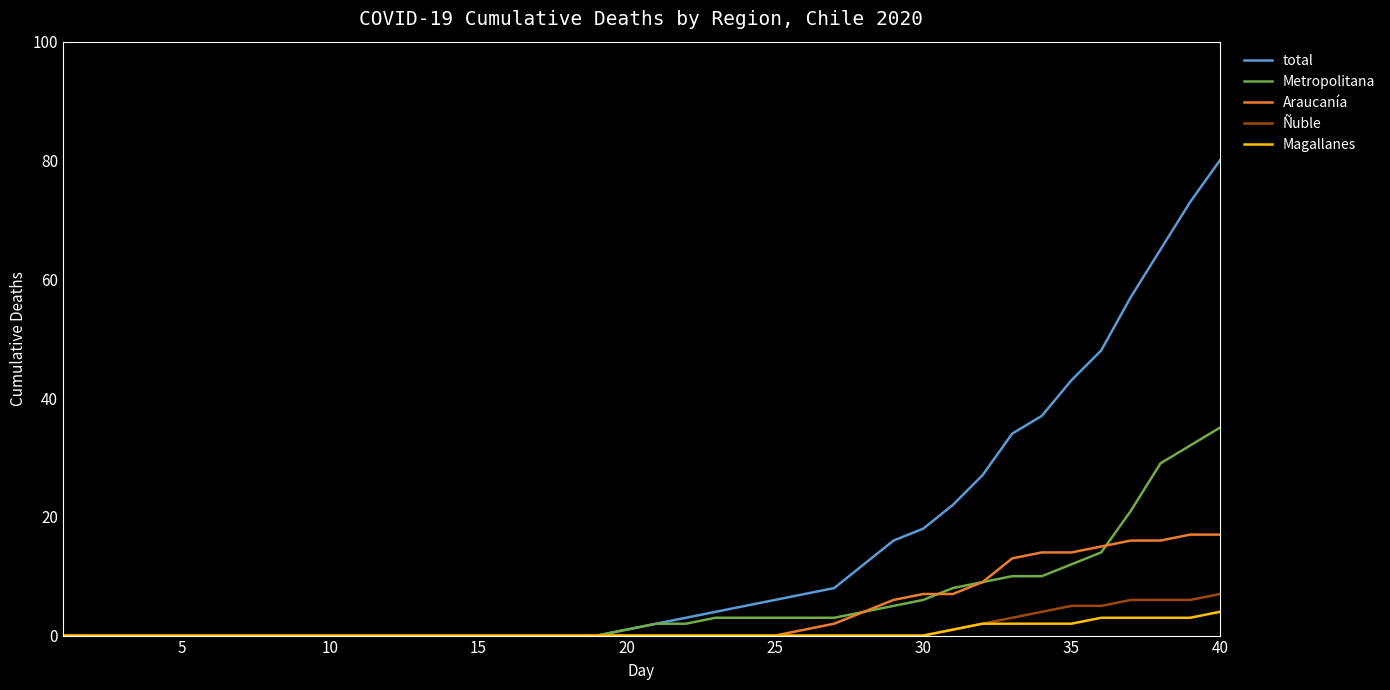

What is the highest value of the Araucanía series?

17